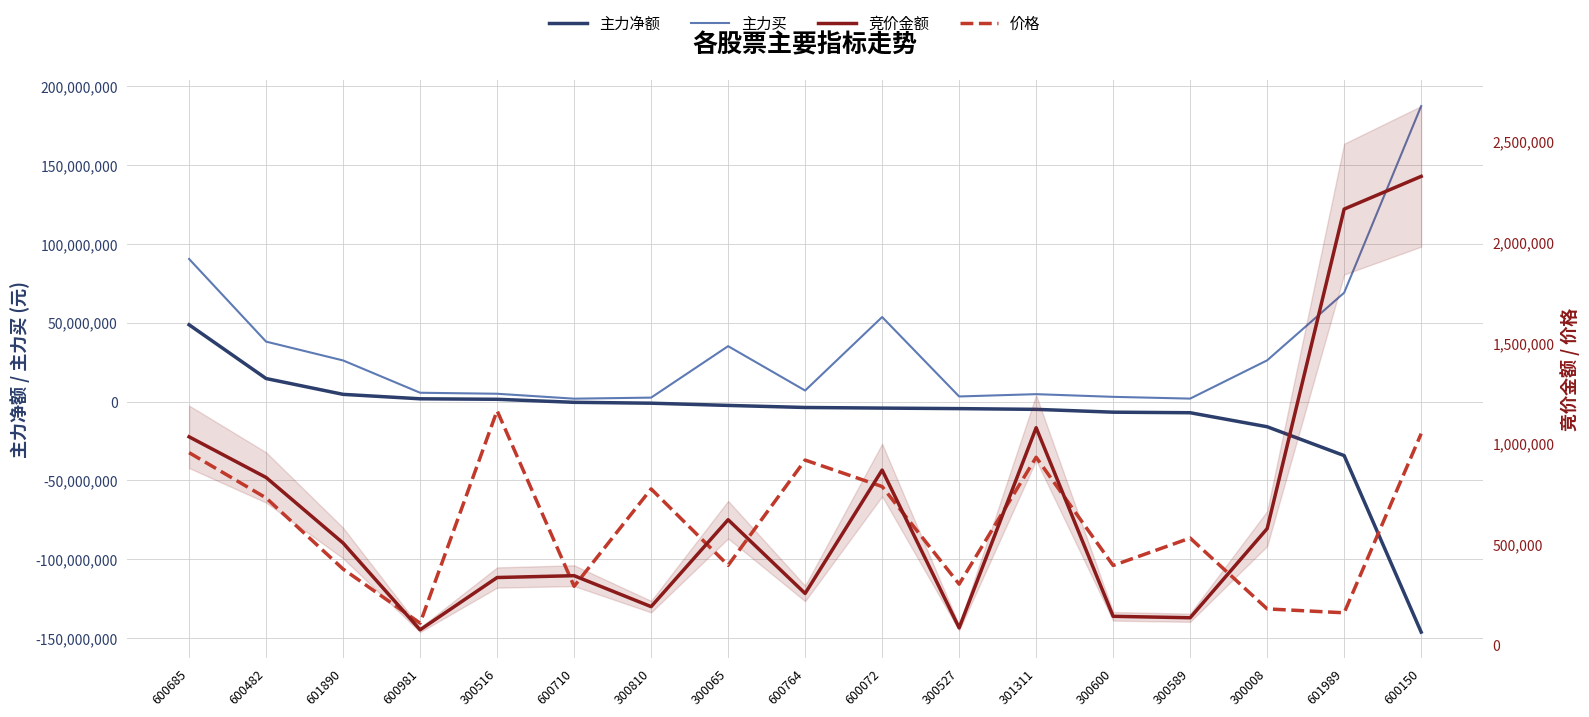

At which category is the sum across all series the highest?

600685